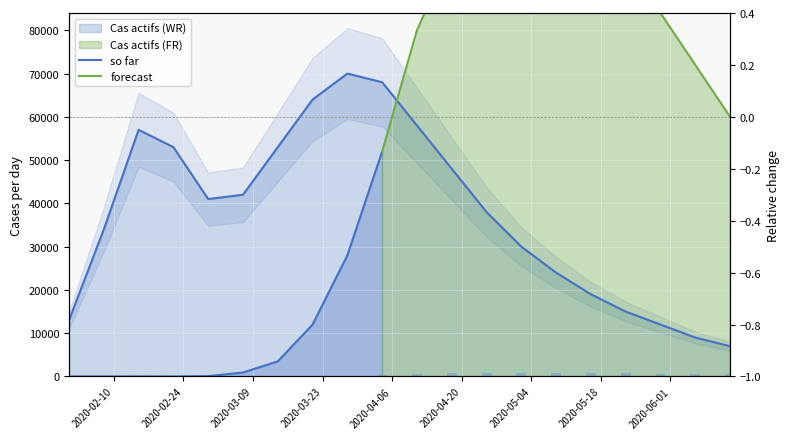

Reading right to left, list all the values displayed in this chart.

Cas actifs (WR): 7000.0	9000.0	12000.0	15000.0	19000.0	24000.0	30000.0	38000.0	48000.0	58000.0	68000.0	70000.0	64000.0	53000.0	42000.0	41000.0	53000.0	57000.0	34000.0	13000.0
Cas actifs (FR): 480.0	576.0	672.0	752.0	816.0	864.0	880.0	864.0	784.0	640.0	416.0	224.0	96.0	28.0	7.4	0.7	0.0	0.1	0.0	0.0